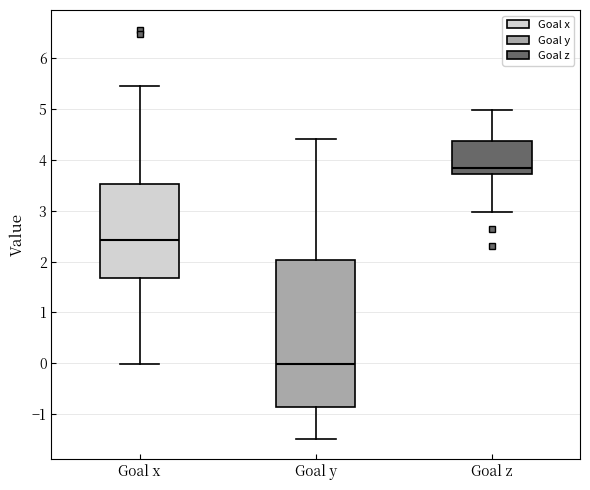

Which box's median line is the lowest?

Goal y